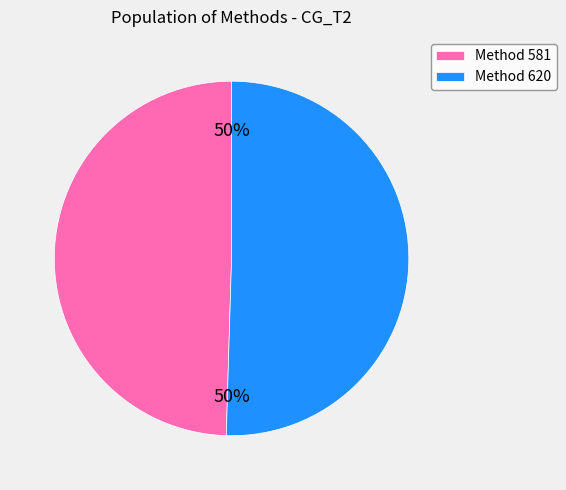

To the nearest percent, what percentage of the pie is Method 581?

50%